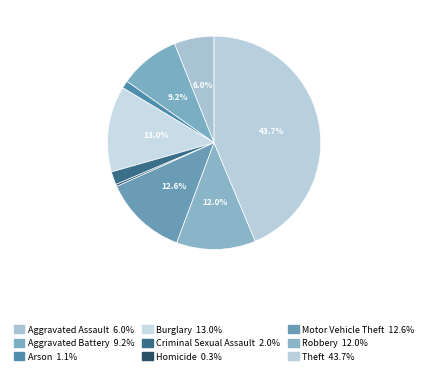

To the nearest percent, what percentage of the pie is Burglary?

13%